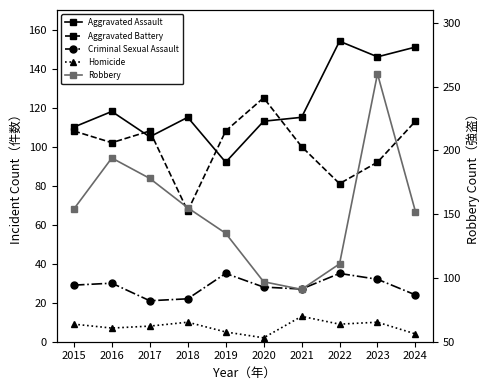

What are all the series names shown in the legend?

Aggravated Assault, Aggravated Battery, Criminal Sexual Assault, Homicide, Robbery